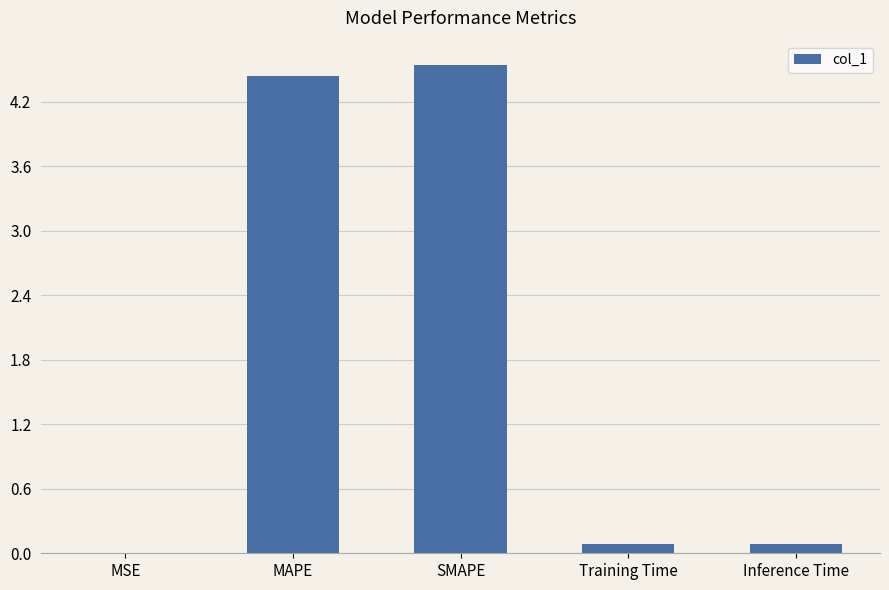

What is the sum of all values?

9.2